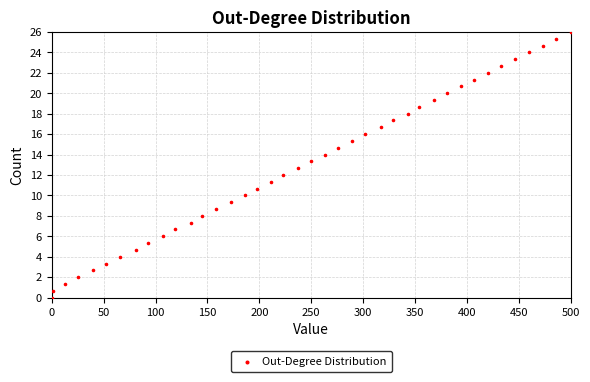

What is the range of Y values (max minus min)?

26.0